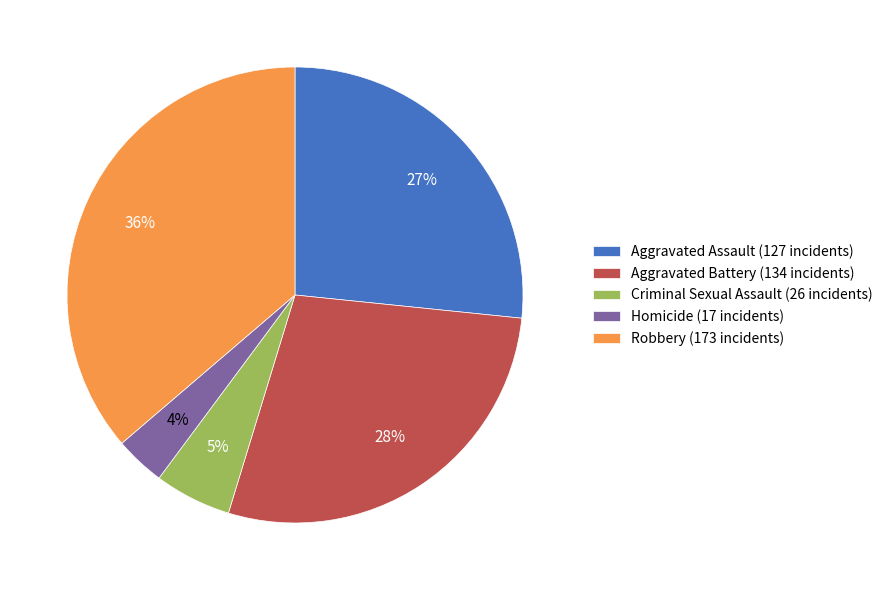

Is there any slice that represents more than half of the pie?

No